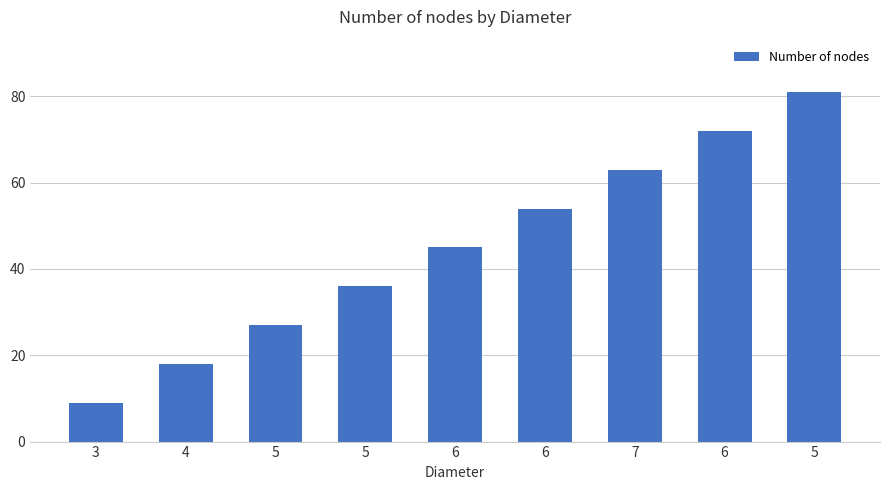

The value at 5 is 44. True or false?

False